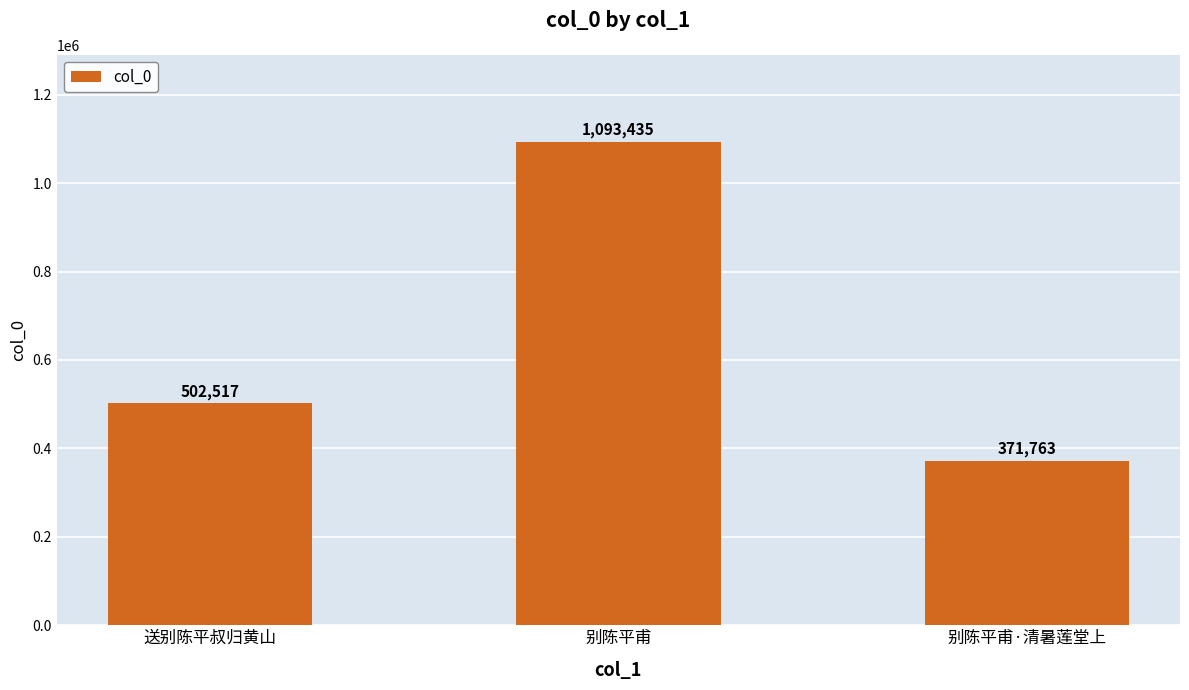

What is the label of the 1st bar from the right?

别陈平甫·清暑莲堂上